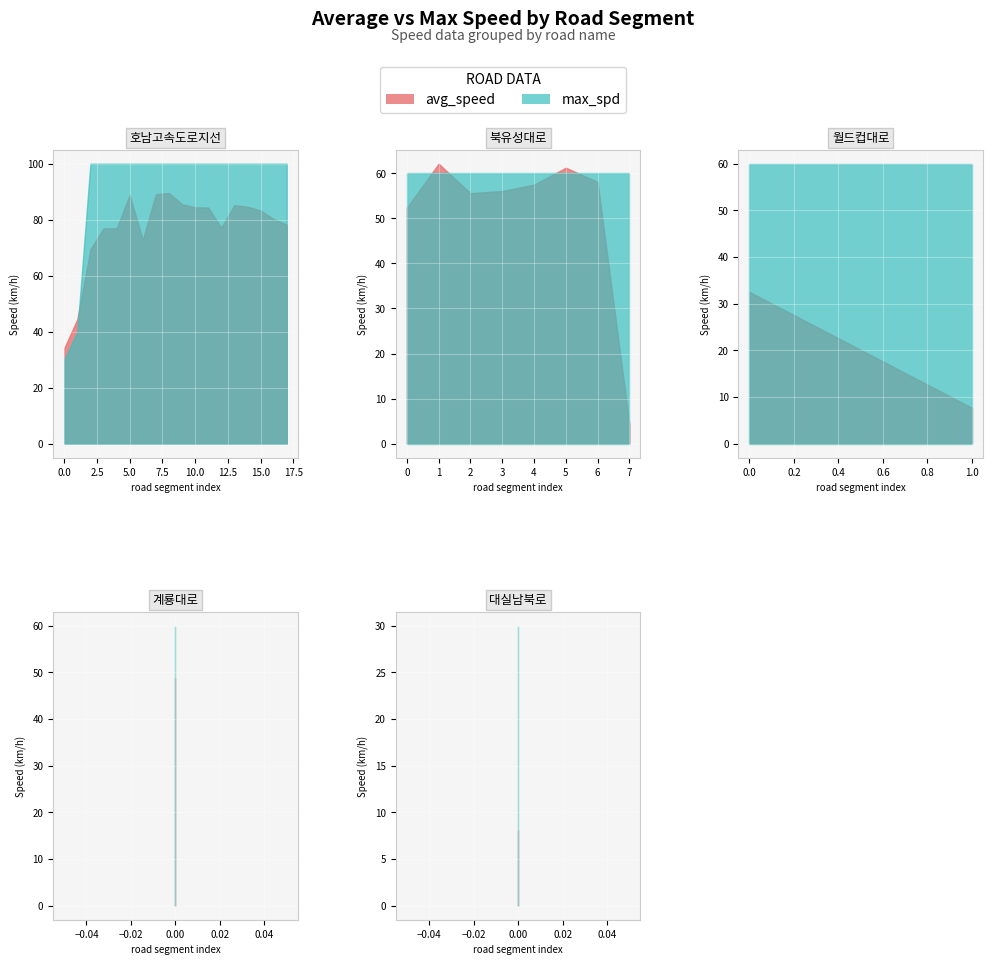

What position from the left is 14?

15